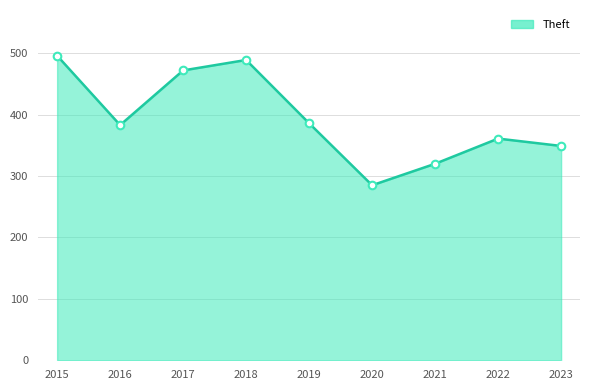

At how many categories does at least one series exceed 443?

3